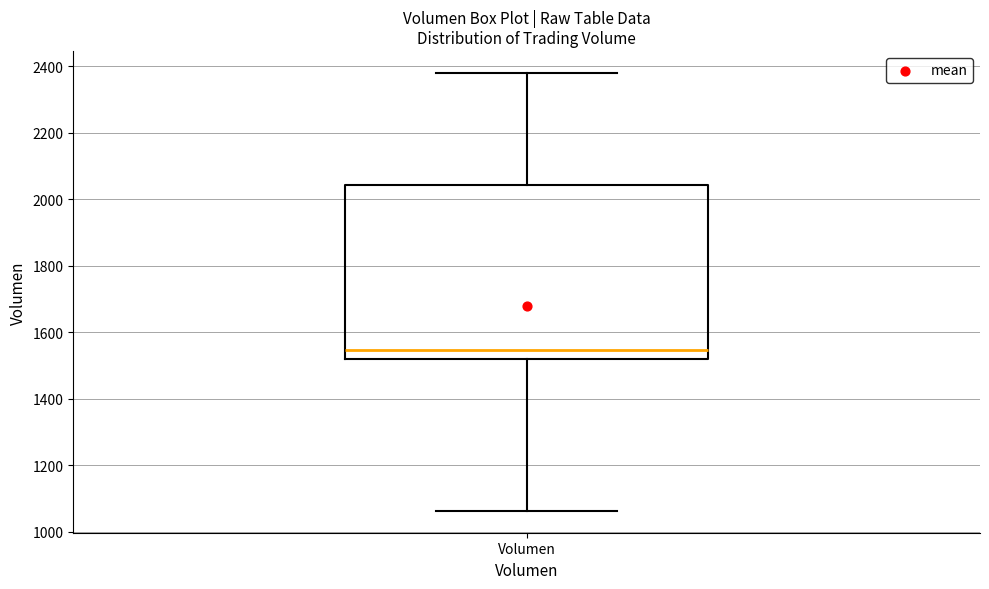

Where does the lower whisker of the box for Volumen end on the y-axis? The values are not printed on the chart, so give them approximately, as read against the axis.

1060